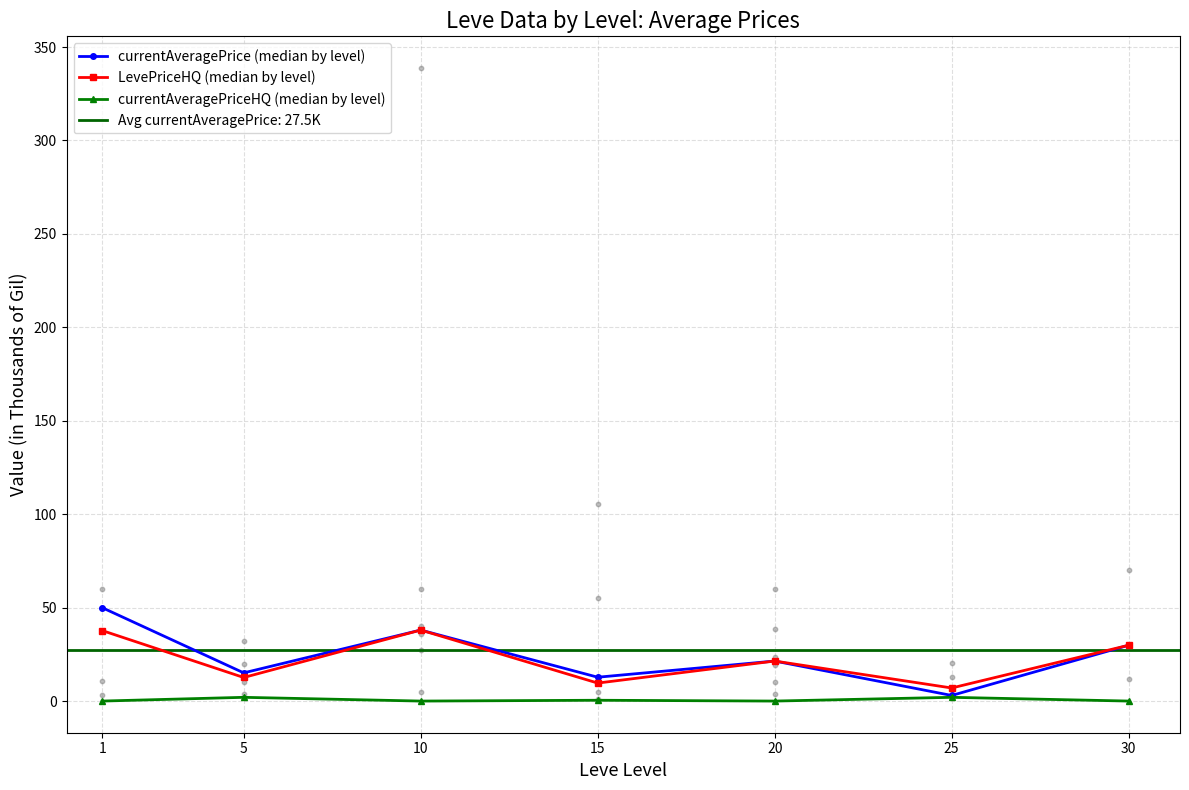

Is the value of LevePriceHQ (median by level) at 15 greater than the value of currentAveragePrice (median by level) at 15?

No